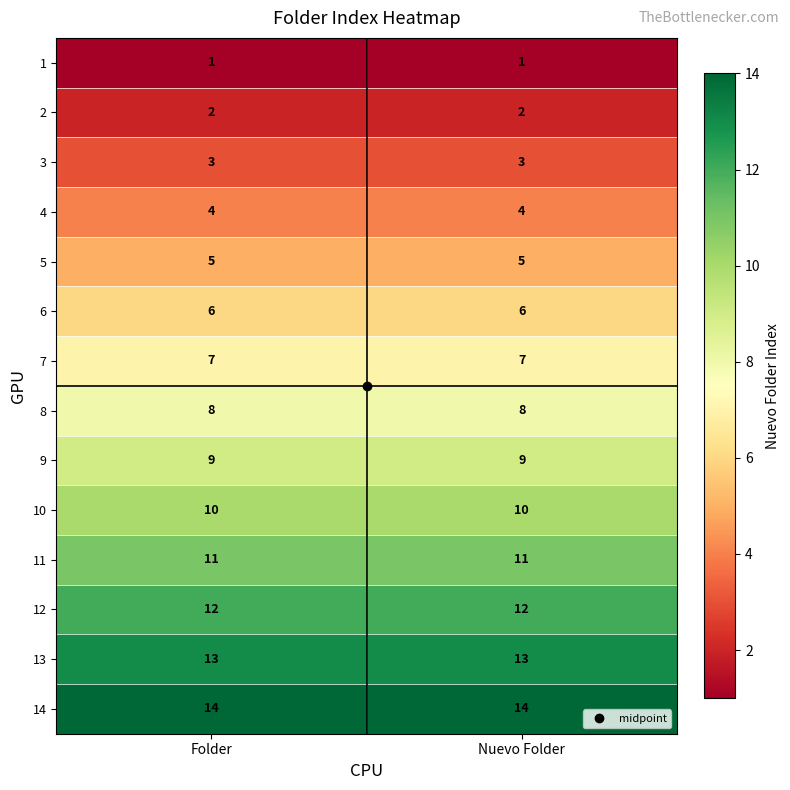

What is the total value across all series at Nuevo Folder?

105